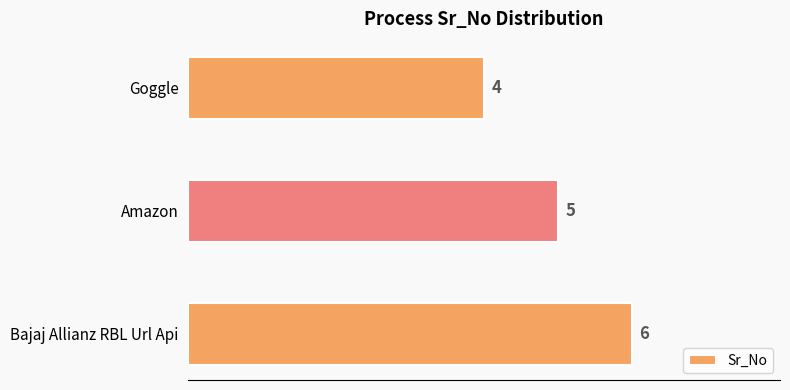

Between Amazon and Goggle, which is larger?

Amazon